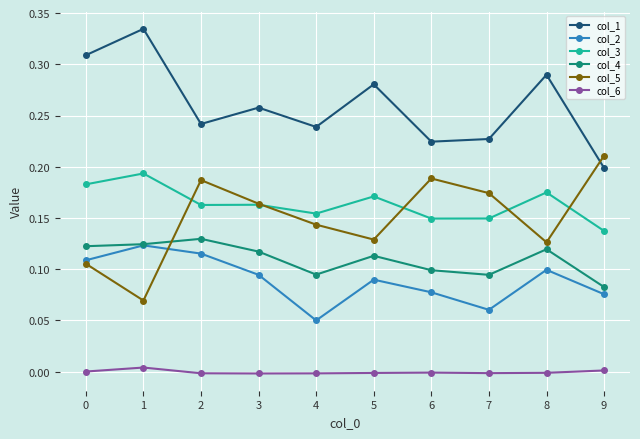

List the series in order of their peak value, lowest first.

col_6, col_2, col_4, col_3, col_5, col_1